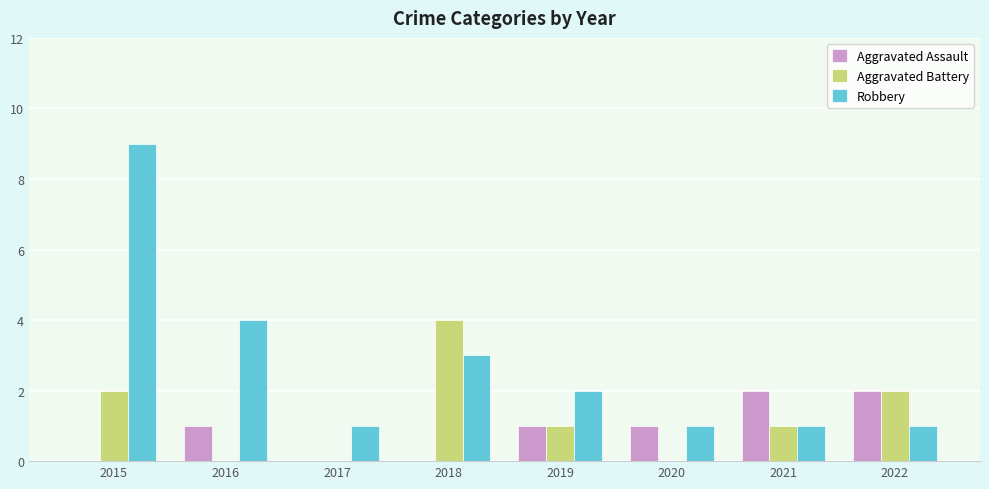

Is it true that Aggravated Battery equals 0 at 2016?

True